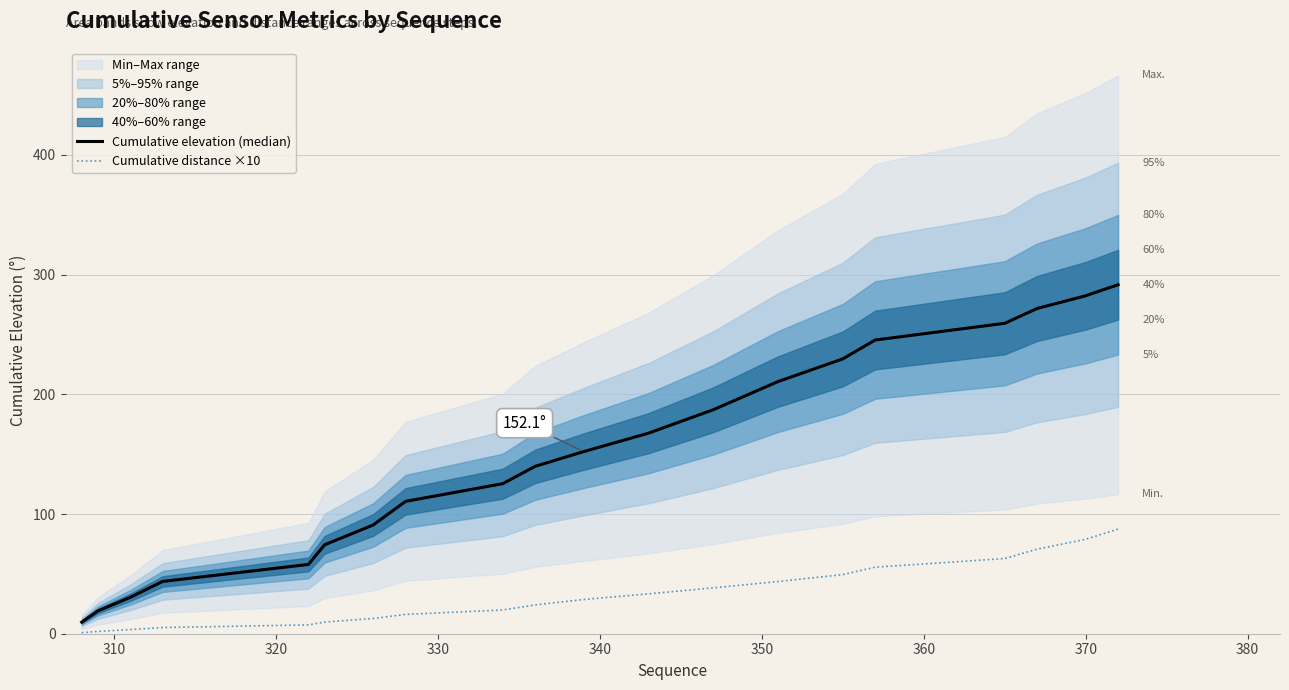

How many categories are shown in the chart?

20